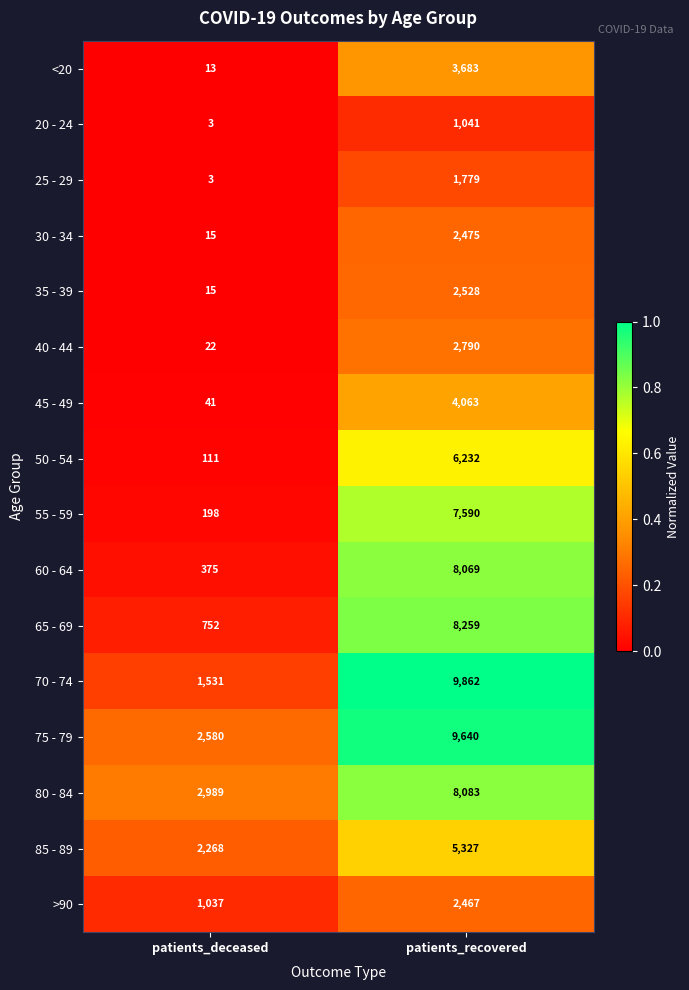

Rank the series at patients_recovered from lowest to highest value.

20 - 24, 25 - 29, >90, 30 - 34, 35 - 39, 40 - 44, <20, 45 - 49, 85 - 89, 50 - 54, 55 - 59, 60 - 64, 80 - 84, 65 - 69, 75 - 79, 70 - 74